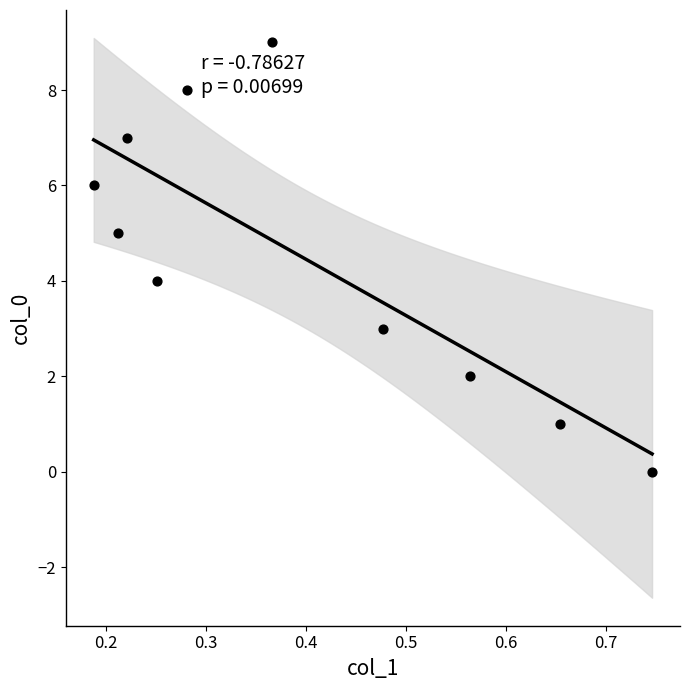

What is the range of Y values (max minus min)?

9